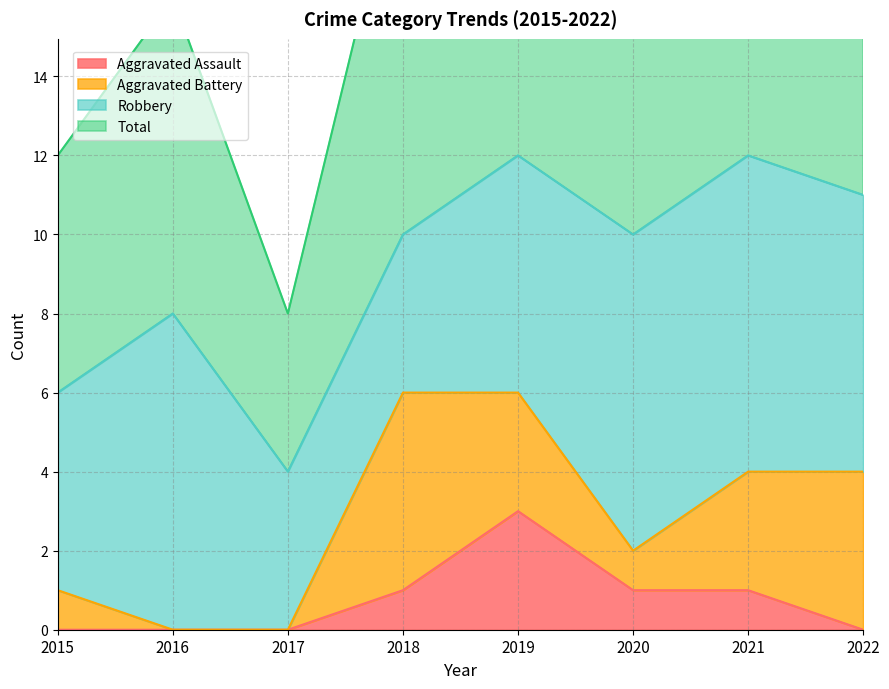

Where does the Total series first go above 20?

2019